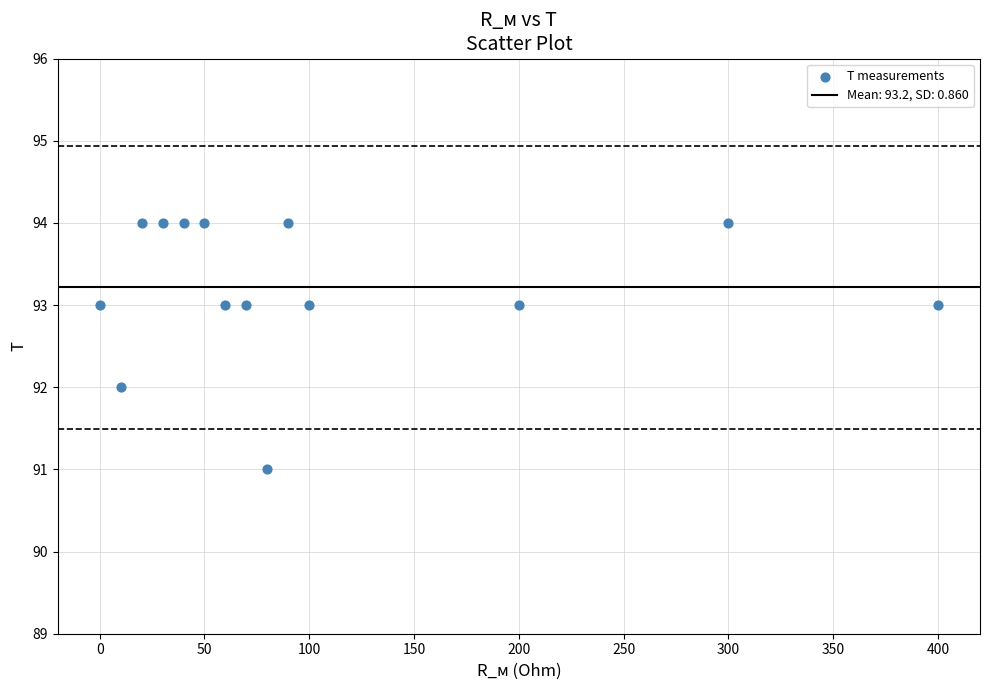

What is the range of Y values (max minus min)?

3